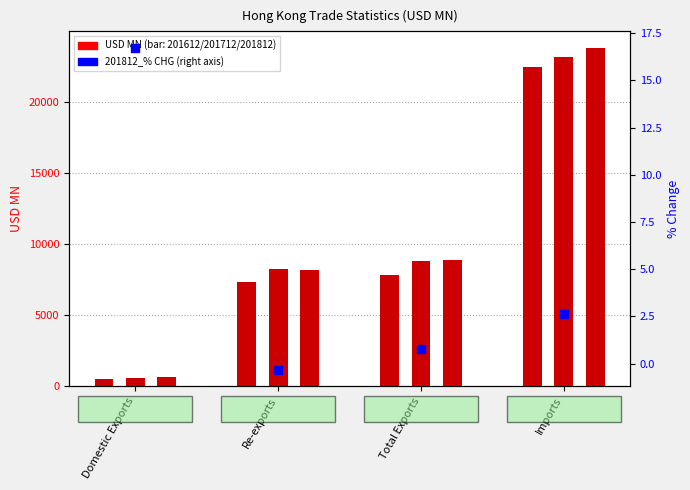

What is the change in value from Total Exports to Imports?

+1.8